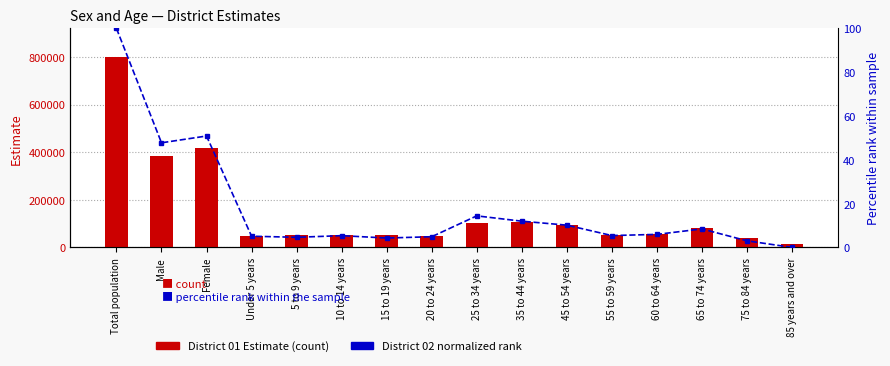

How many values in the District 02 (normalized) series exceed 5?

11